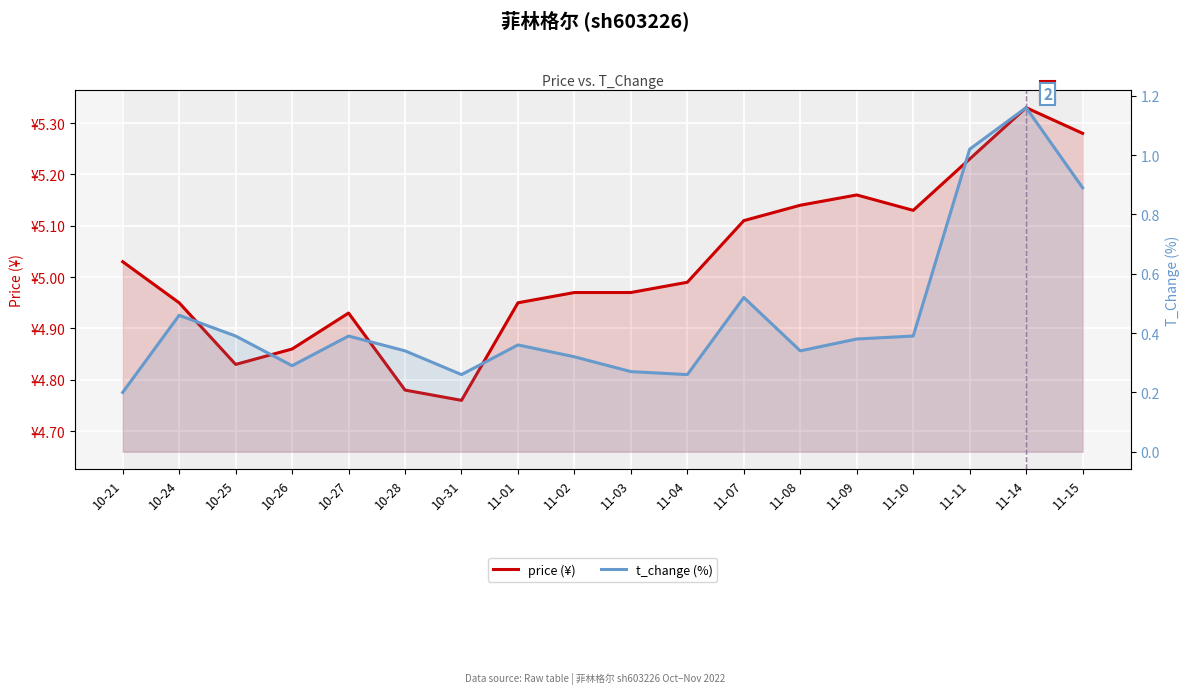

Rank the series by their average value, from highest to lowest.

price (¥), t_change (%)